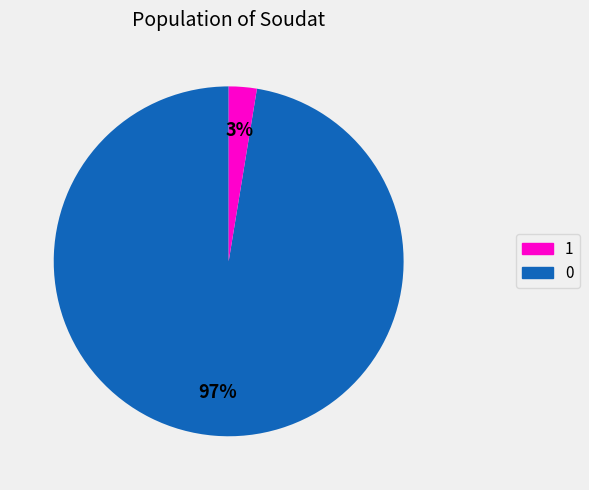

Does any single category account for the majority?

Yes